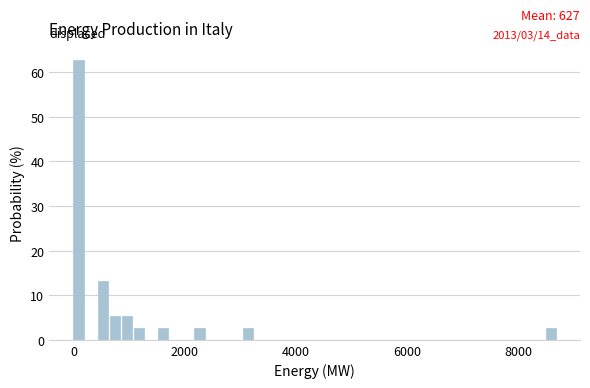

Read against the x-axis, roughly where is the centre of the tallest bar?

0